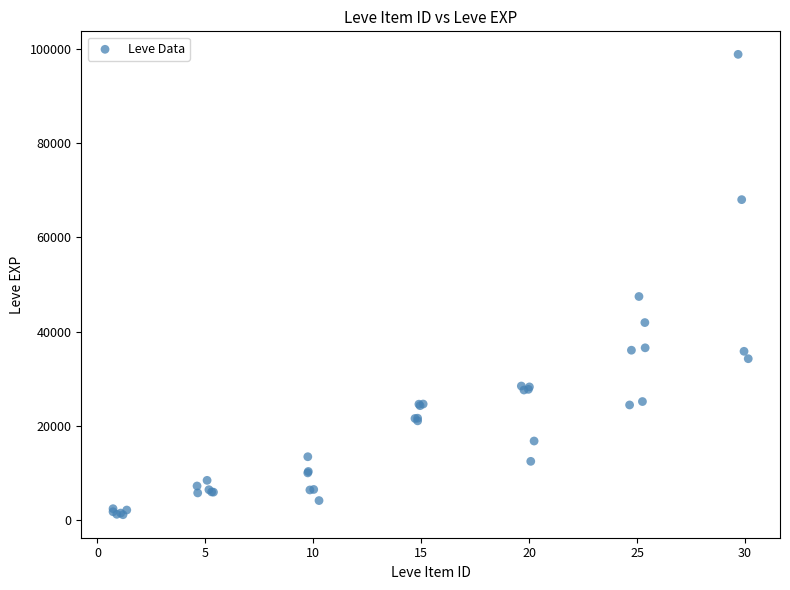

What Y value in the scatter plot is closest to 50009?

47472.2